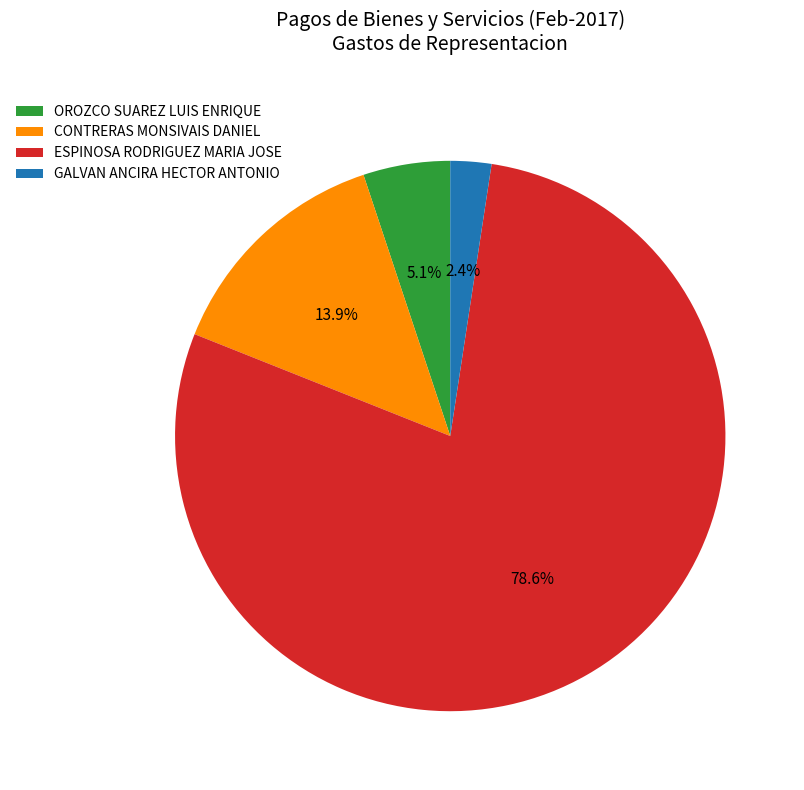

What is the largest slice in the pie chart?

ESPINOSA RODRIGUEZ MARIA JOSE